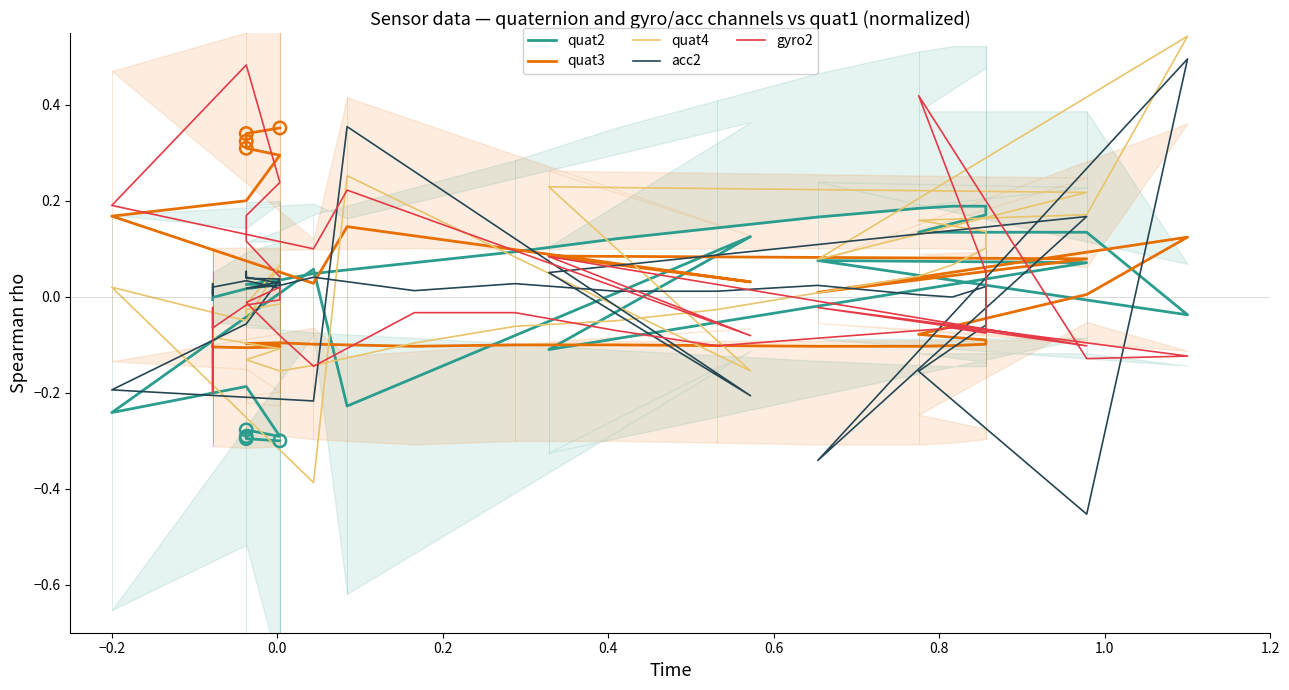

Which series has the largest total across all categories?

quat4